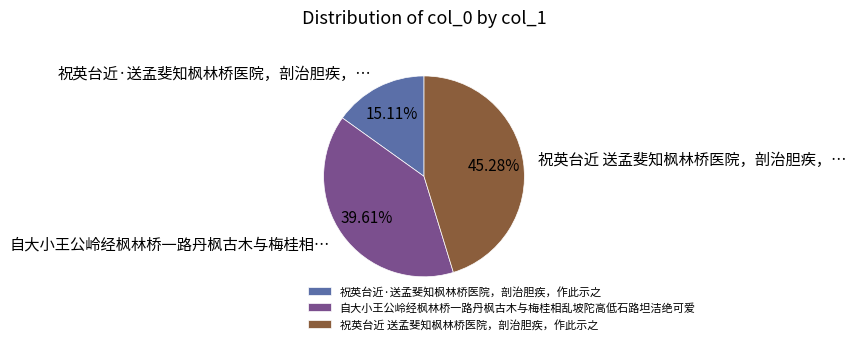

Is it true that 自大小王公岭经枫林桥一路丹枫古木与梅桂相乱坡陀高低石路坦洁绝可爱 is 31% of the pie?

False